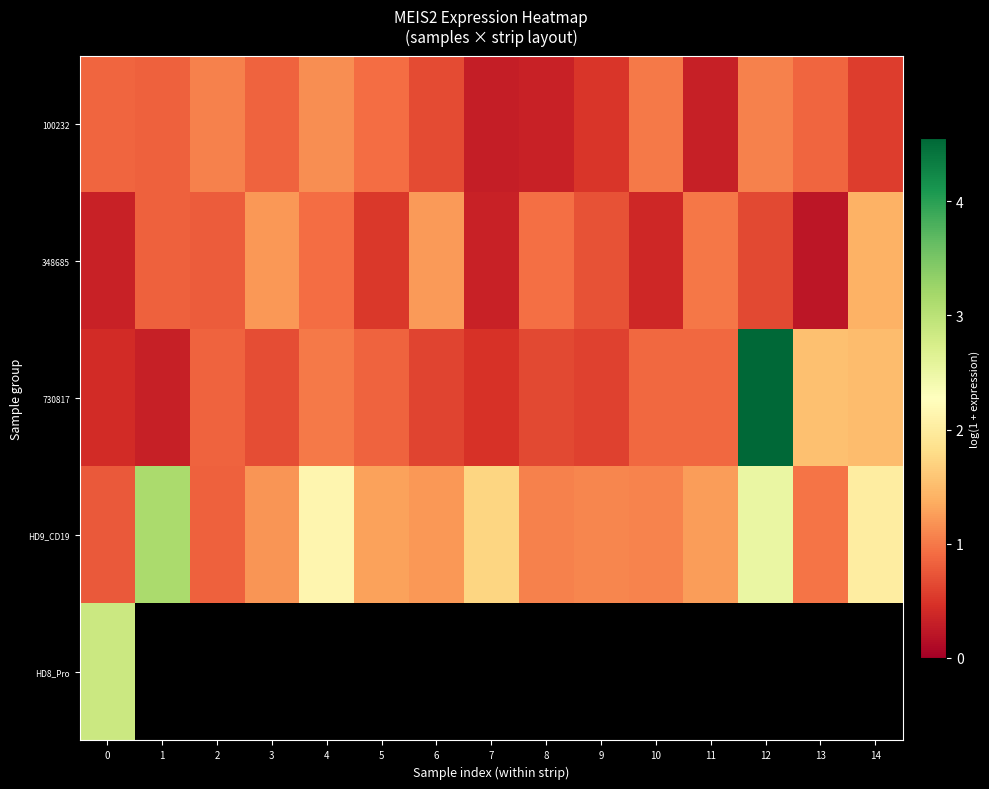

Which category has the highest value in the HD9_CD19 series?

1